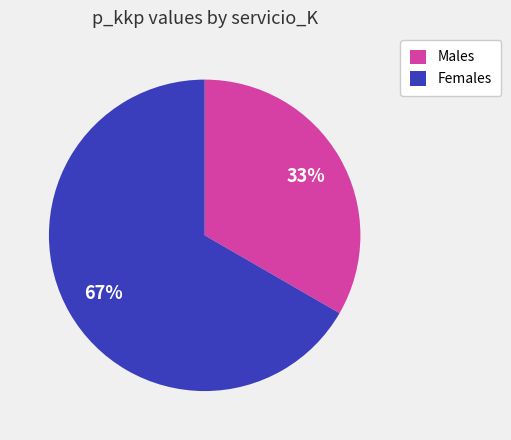

Rank the categories by value from highest to lowest.

Females, Males